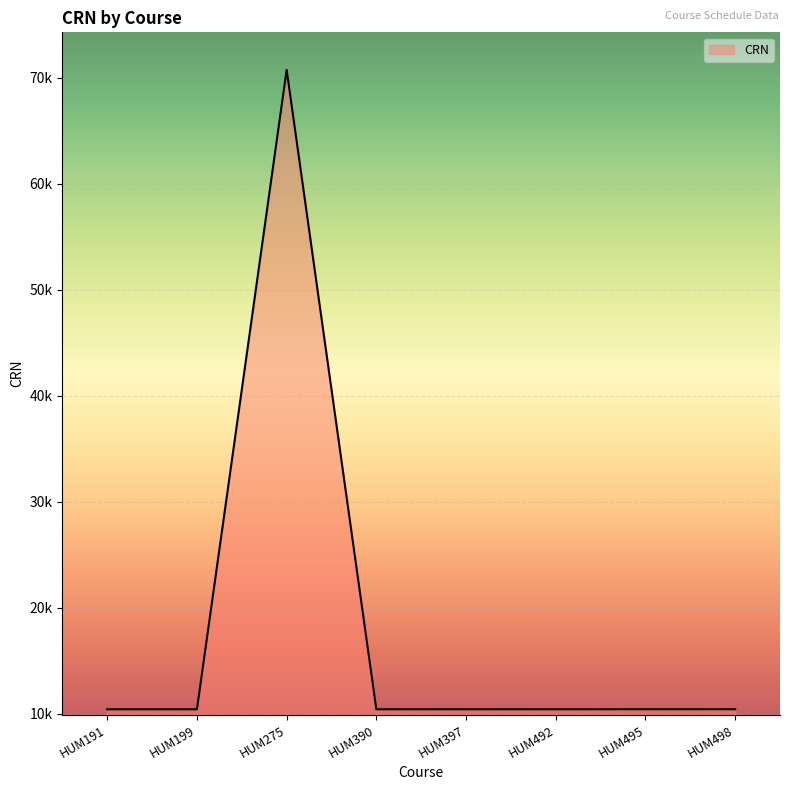

Is this an area chart (filled region under the line)?

Yes